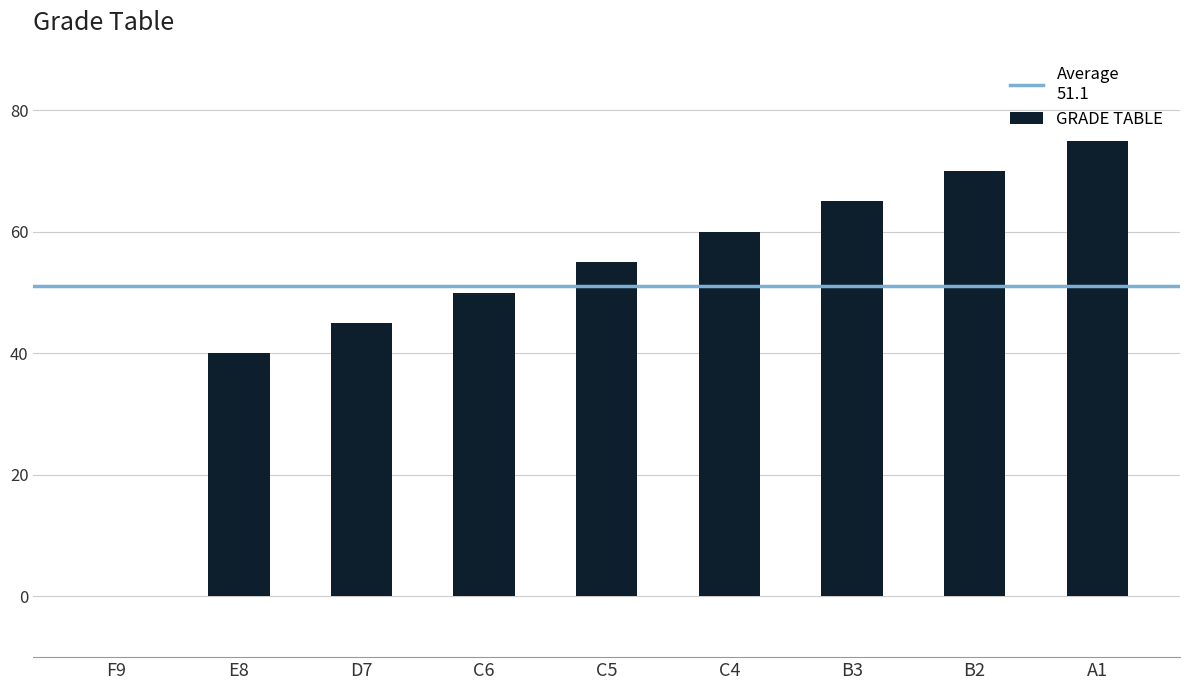

Which category has the highest value across all series?

A1